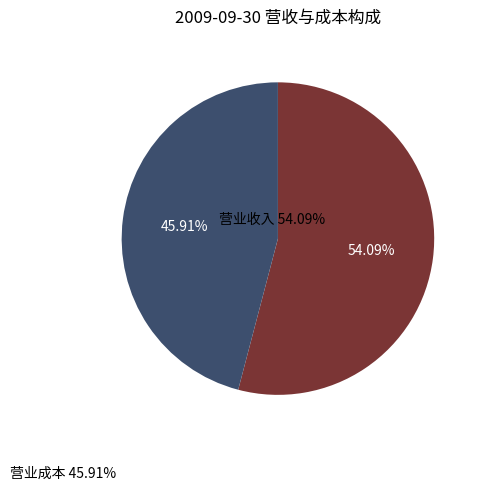

How many slices are in this pie chart?

2